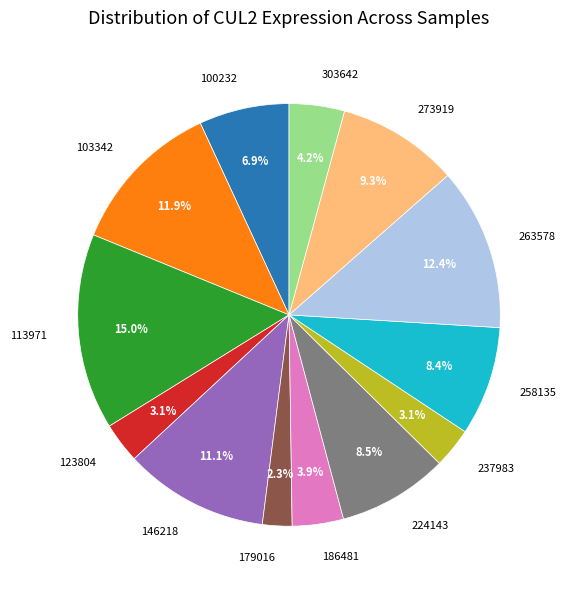

What percentage is NOT represented by 100232?

93.1%